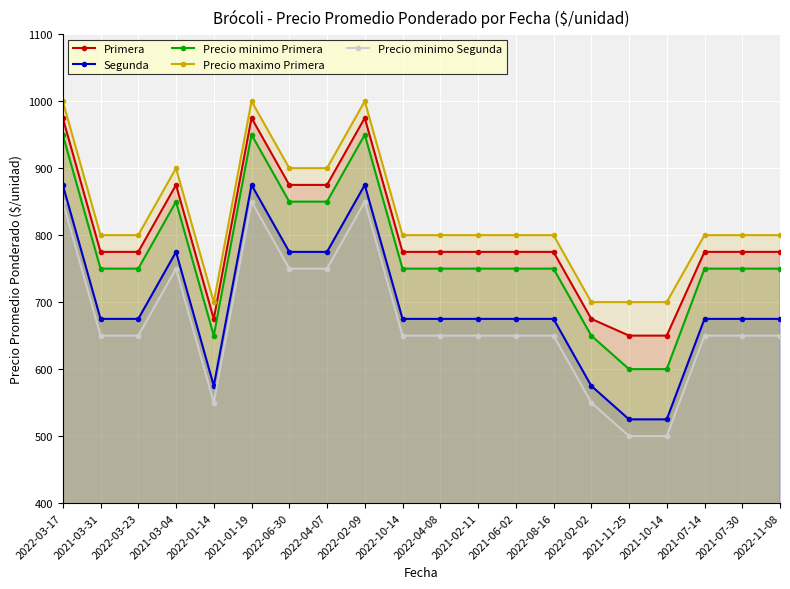

Rank the categories by Precio minimo Segunda value from highest to lowest.

2022-03-17, 2021-01-19, 2022-02-09, 2021-03-04, 2022-06-30, 2022-04-07, 2021-03-31, 2022-03-23, 2022-10-14, 2022-04-08, 2021-02-11, 2021-06-02, 2022-08-16, 2021-07-14, 2021-07-30, 2022-11-08, 2022-01-14, 2022-02-02, 2021-11-25, 2021-10-14